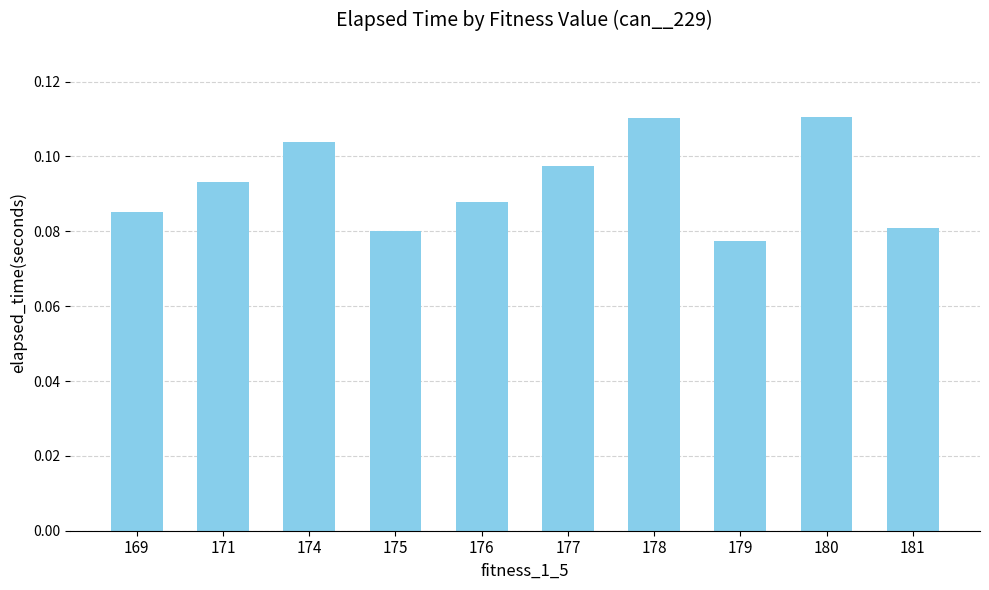

True or false: the data shows 0.0 at 180.

False